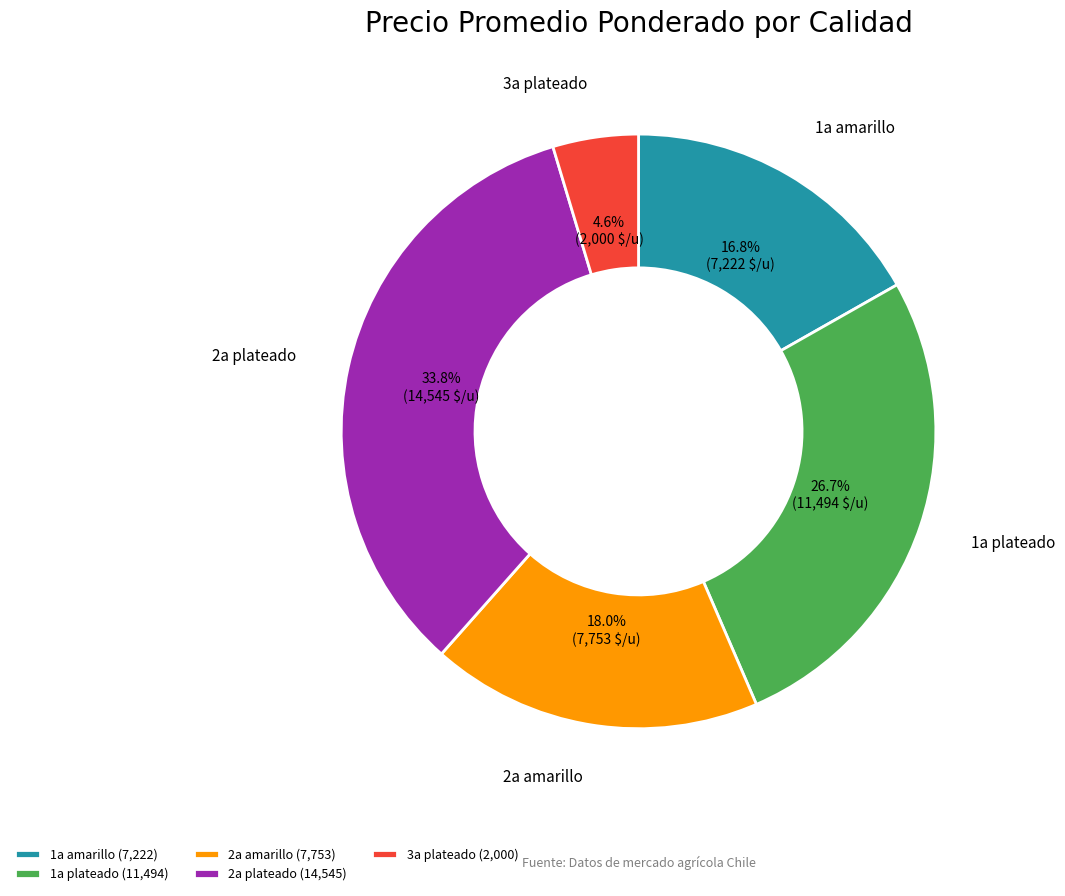

Does 1a plateado account for over 50% of the chart?

No